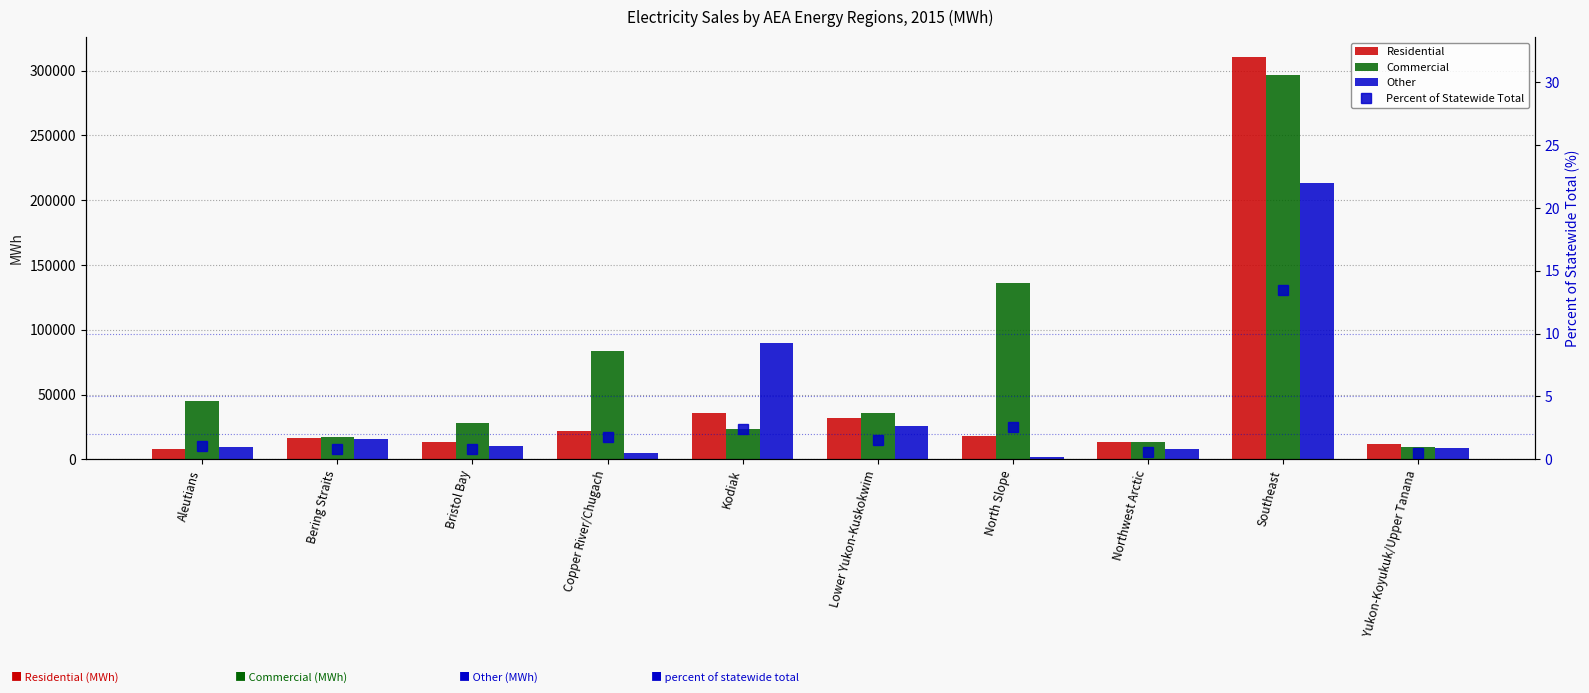

What is the difference between the Residential values at Southeast and Northwest Arctic?

297530.1